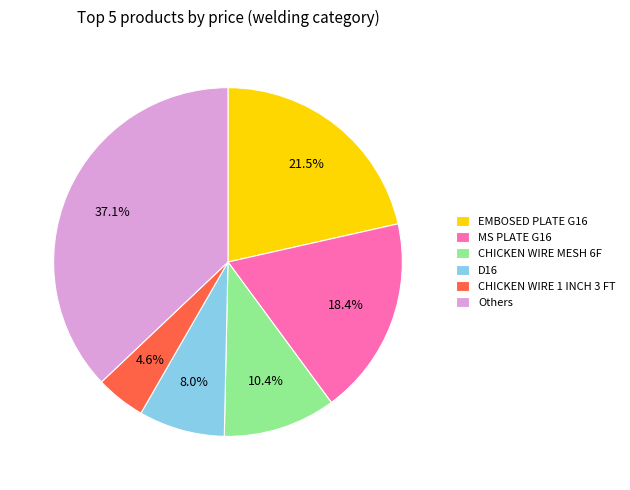

Does any single category account for the majority?

No